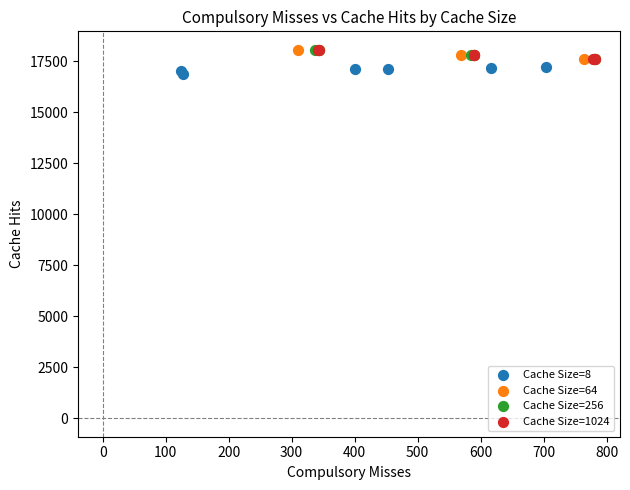

Which series contains the lowest Y value?

Cache Size=8